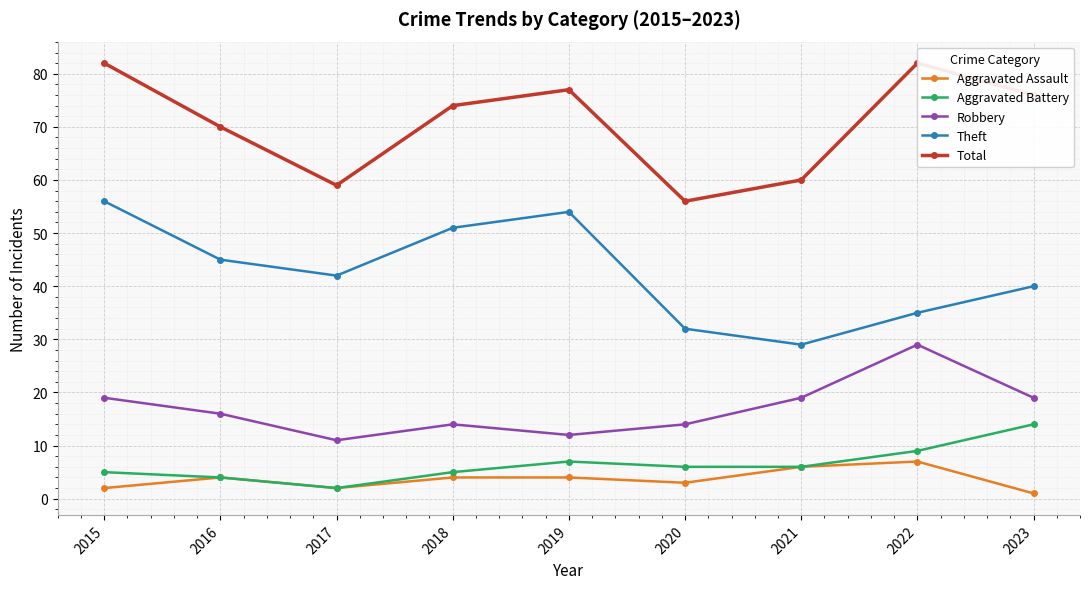

True or false: Aggravated Battery and Aggravated Assault intersect in this chart.

False